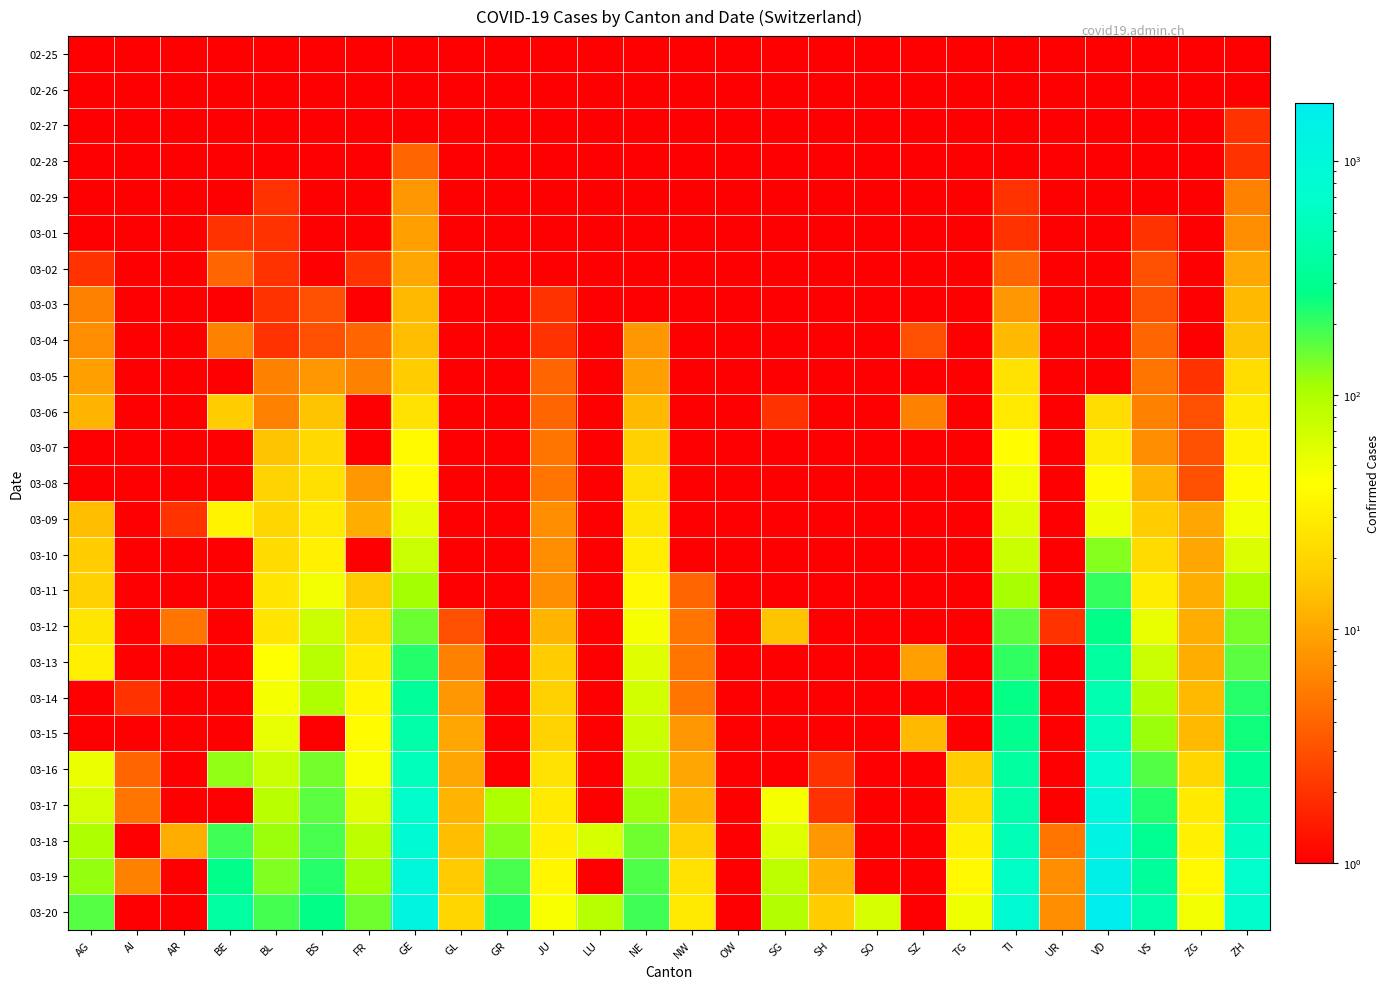

At how many categories does at least one series exceed 923?

2